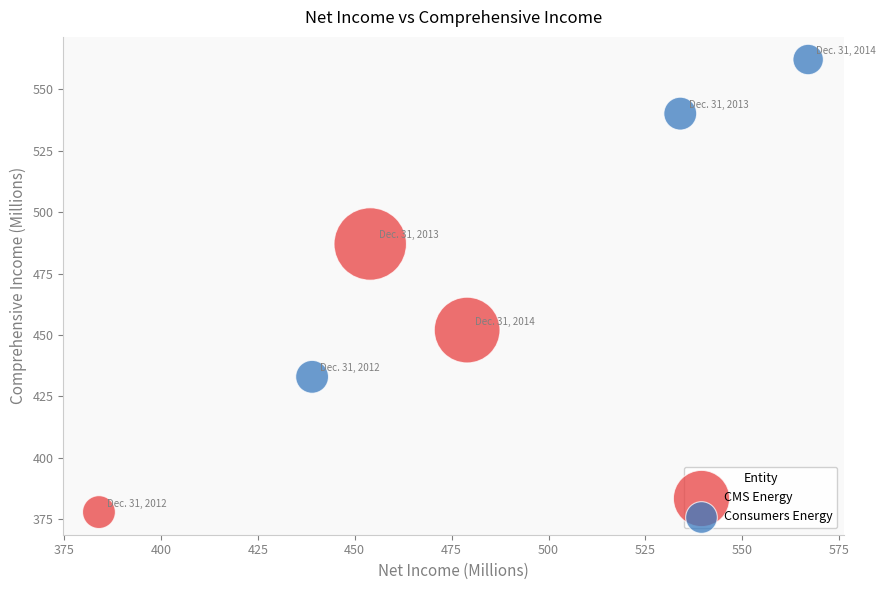

Which series has the widest spread of Y values?

Consumers Energy